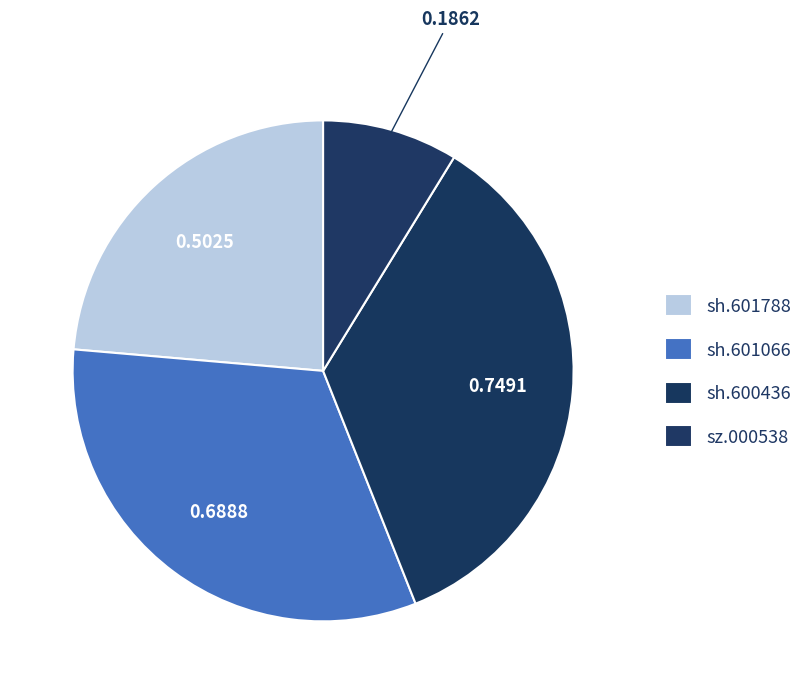

How many slices are in this pie chart?

4